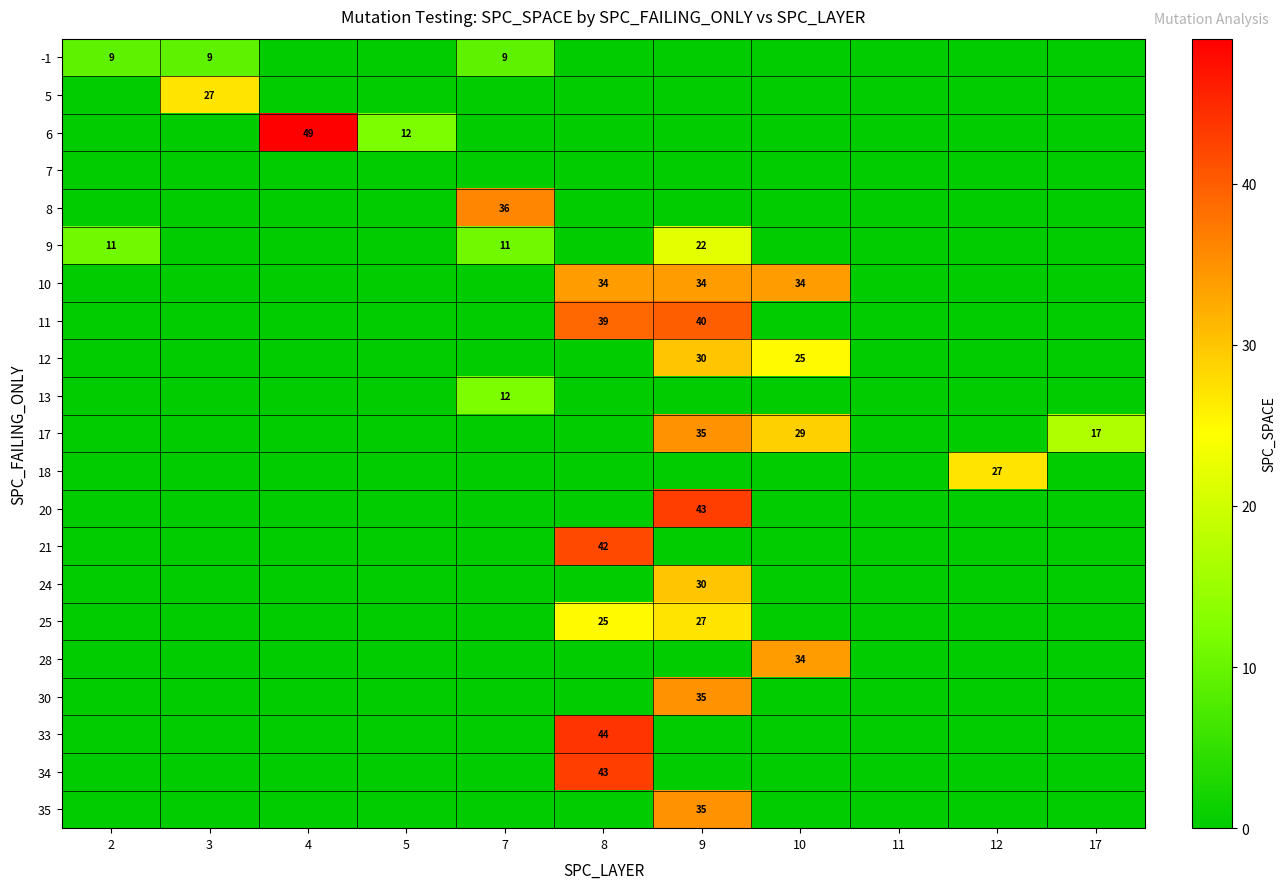

The -1 series shows 9 at 2. True or false?

True